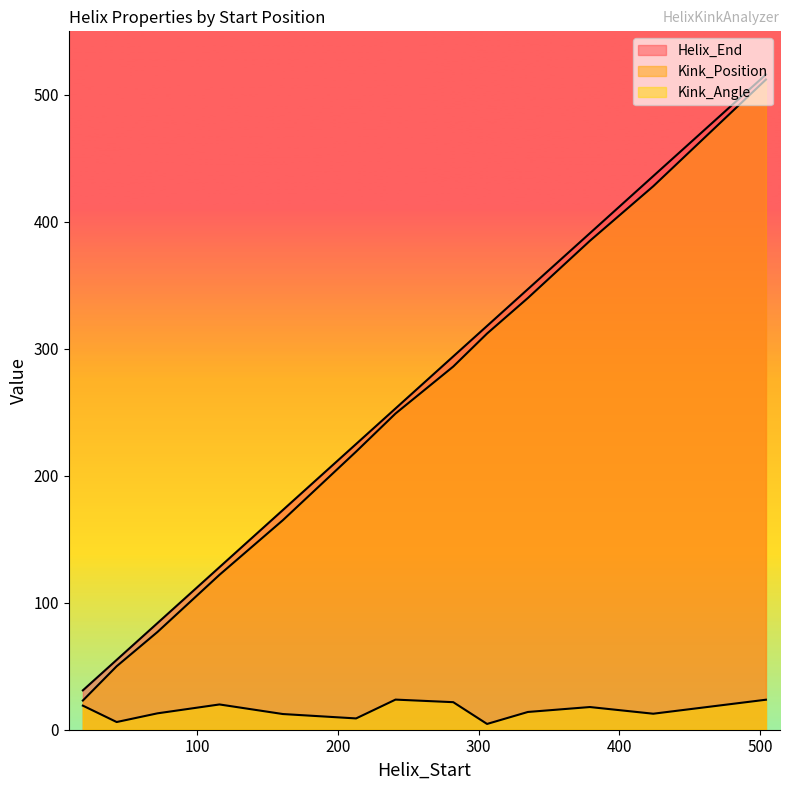

The value of Kink_Angle at 424 is 5.3. True or false?

False